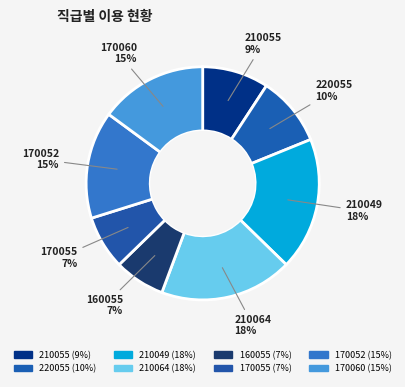

How many slices are in this pie chart?

8